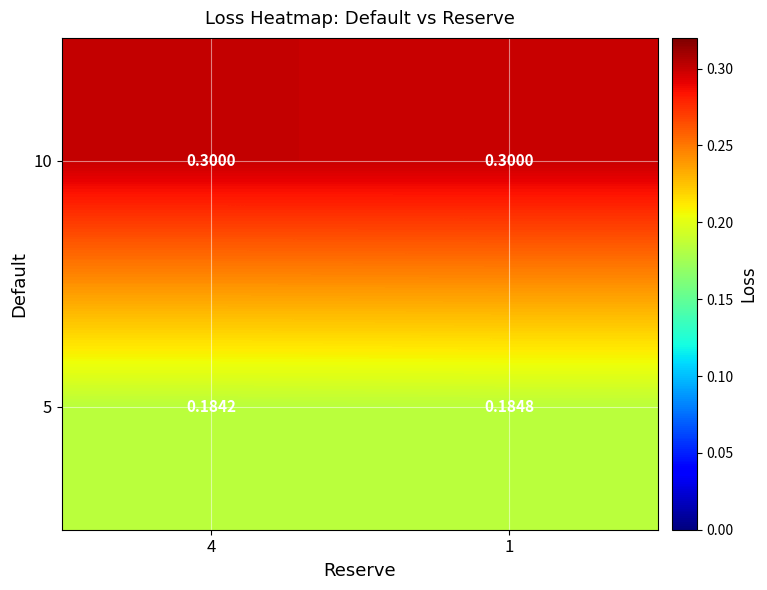

Count the number of categories in the chart.

2